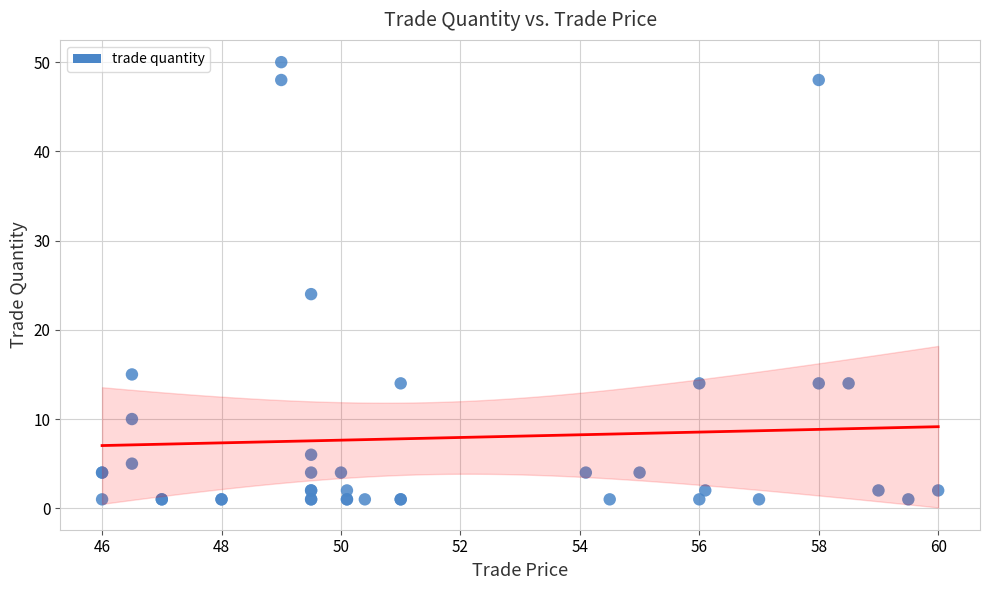

What Y value in the scatter plot is closest to 25?

24